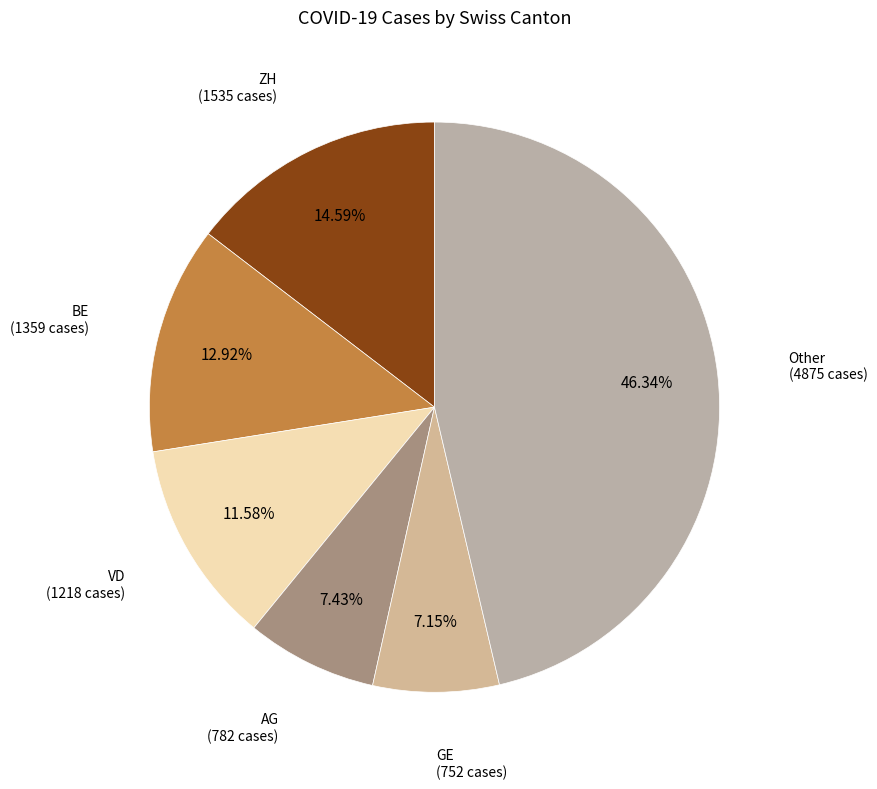

Count the number of slices in the pie.

6